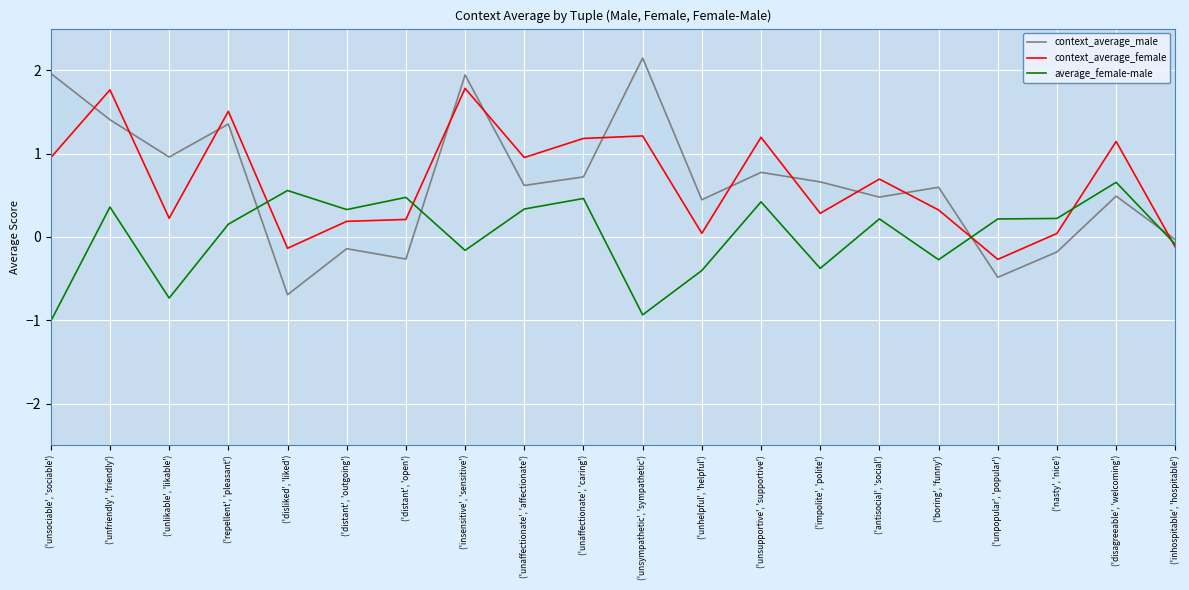

At which category is the sum across all series the highest?

('insensitive', 'sensitive')